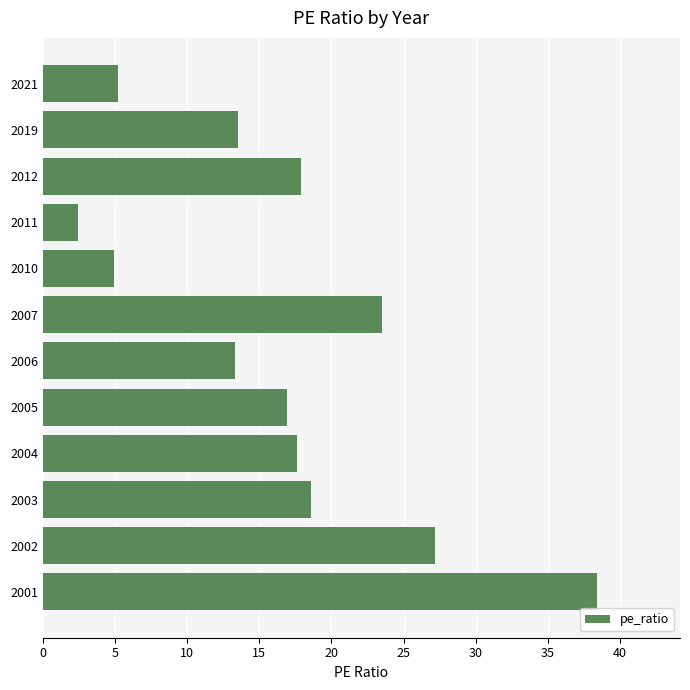

What is the difference between the second highest and second lowest values?

22.2